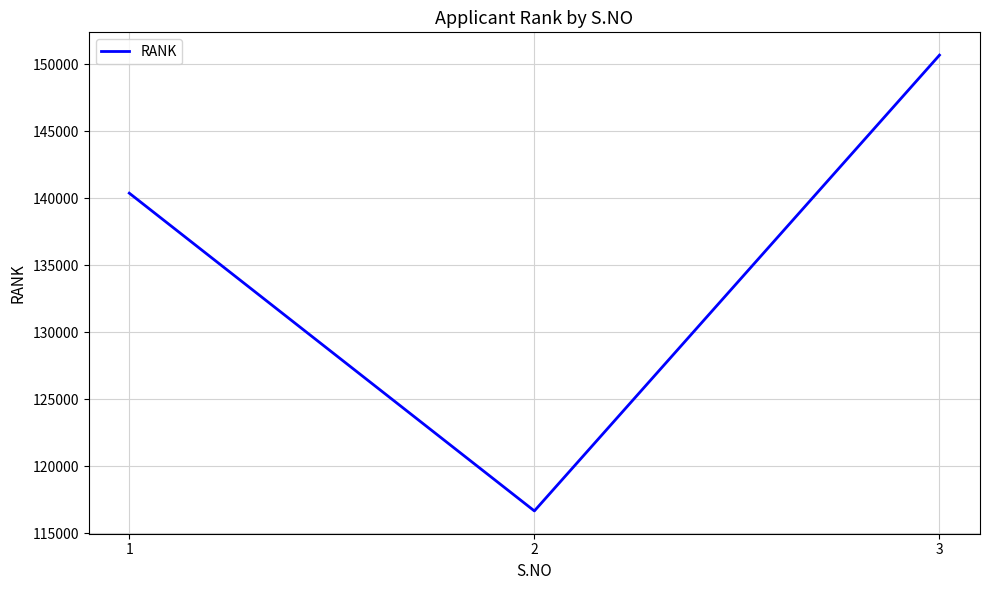

Approximately how many times larger is the value at 2 compared to 3?

0.8